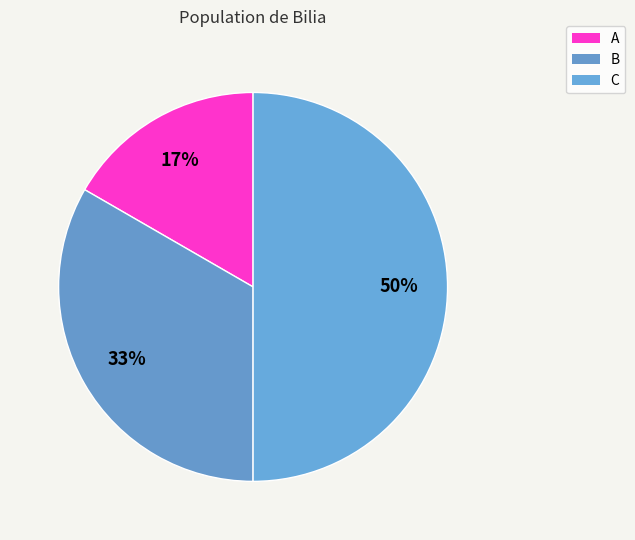

How many slices are in this pie chart?

3